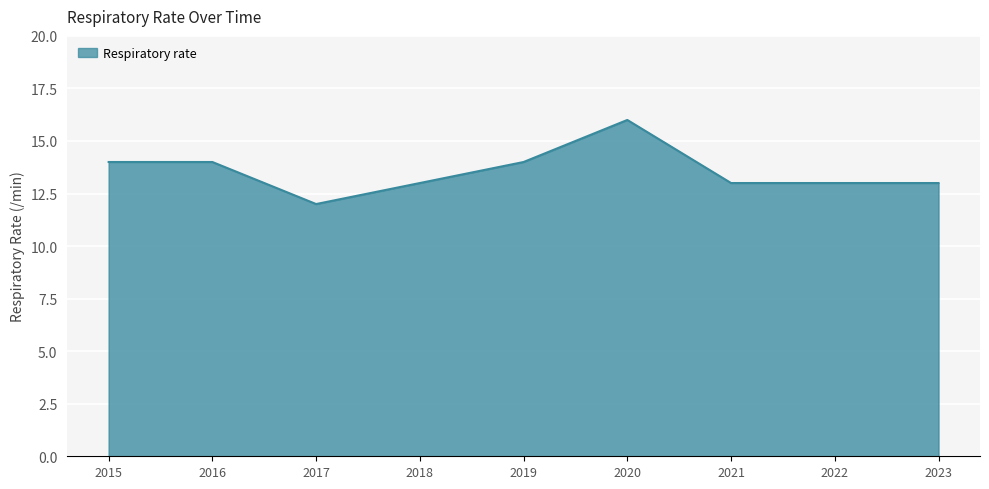

Is it true that the value at 2018 is 13?

True